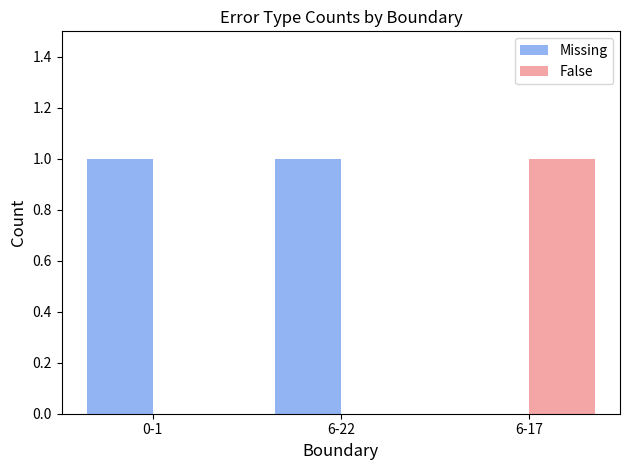

How many data points does each series have?

3